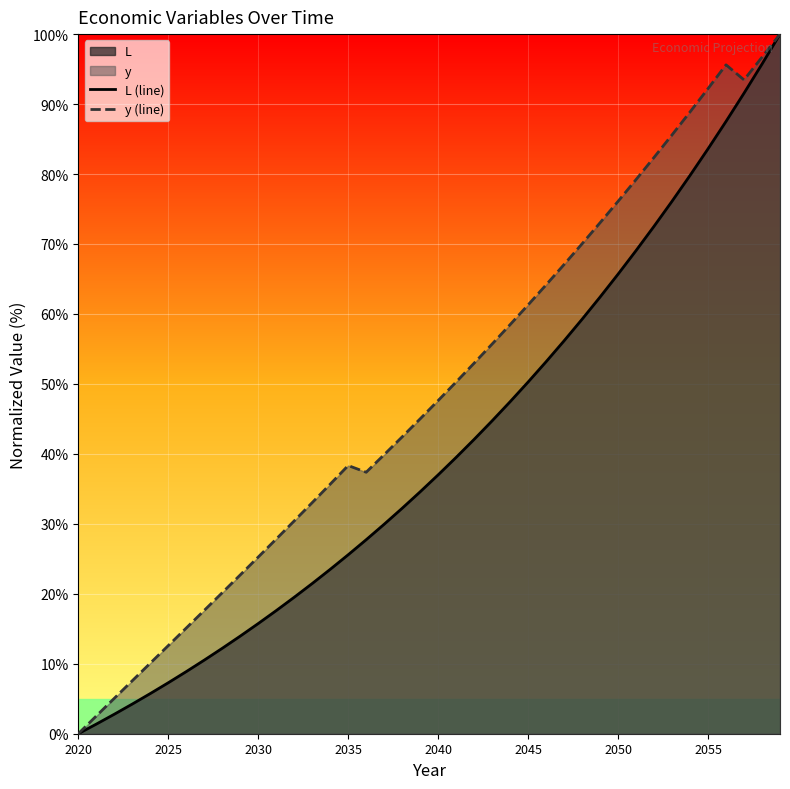

Which series has the largest total across all categories?

y (line)